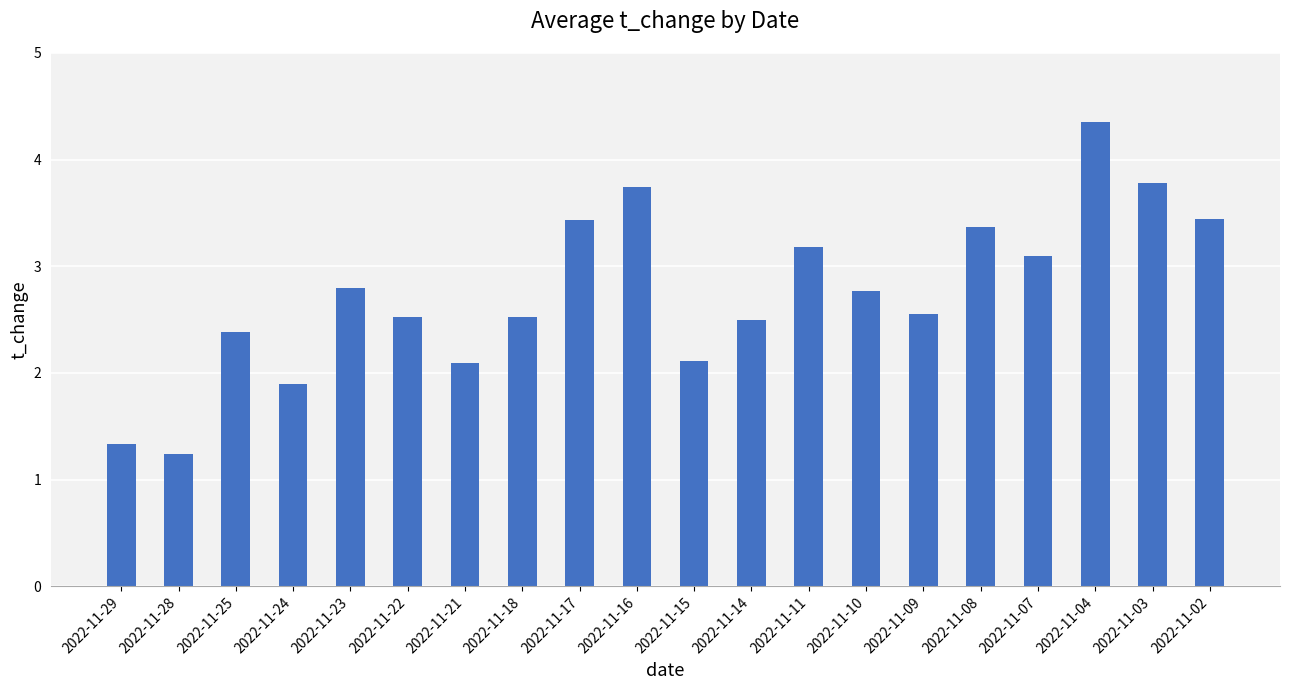

What value does the data have at 2022-11-29?

1.3